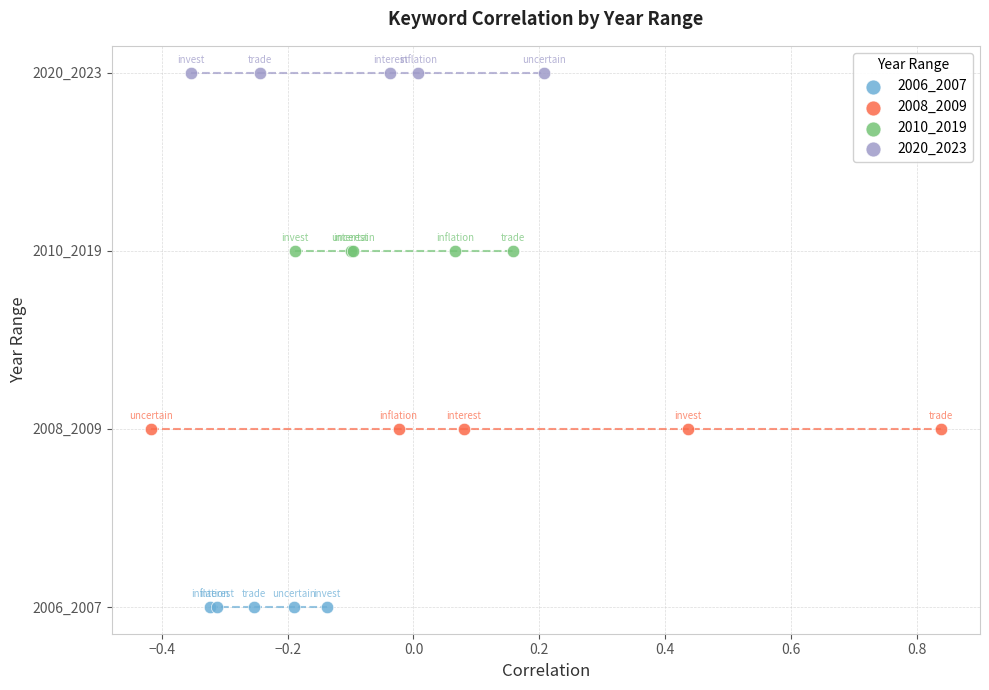

Which series reaches the maximum Y coordinate?

2020_2023